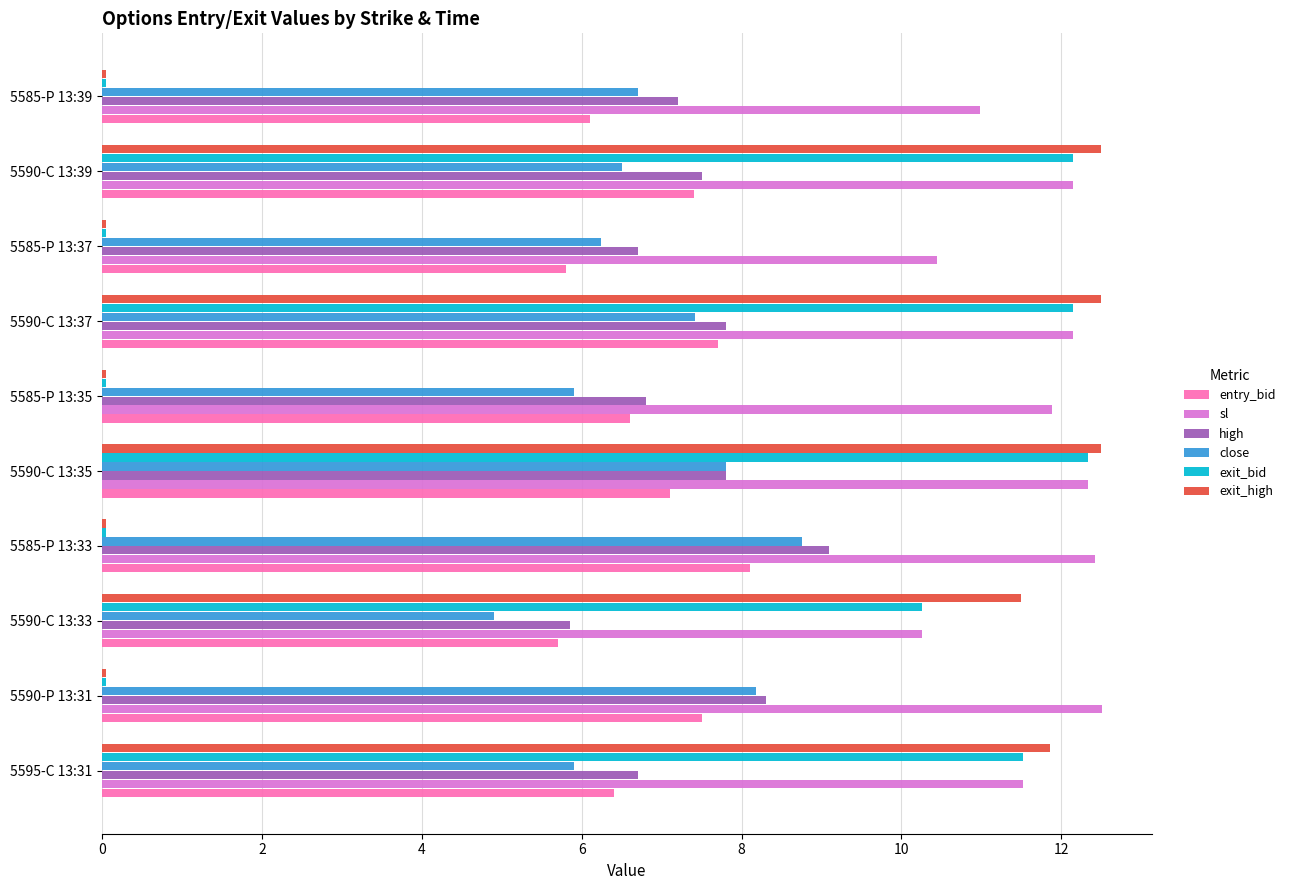

Which series has the widest spread of values?

exit_high